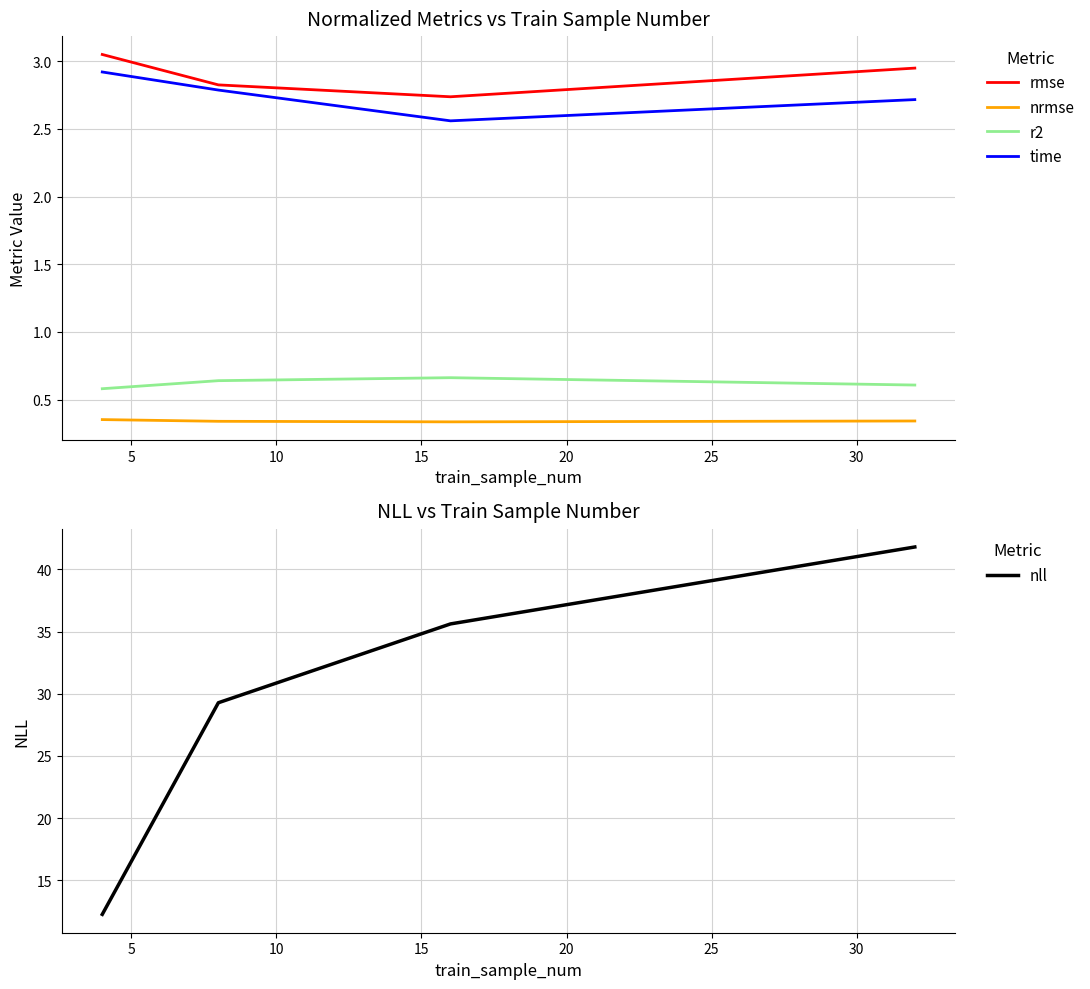

What are all the series names shown in the legend?

rmse, nrmse, r2, time, nll